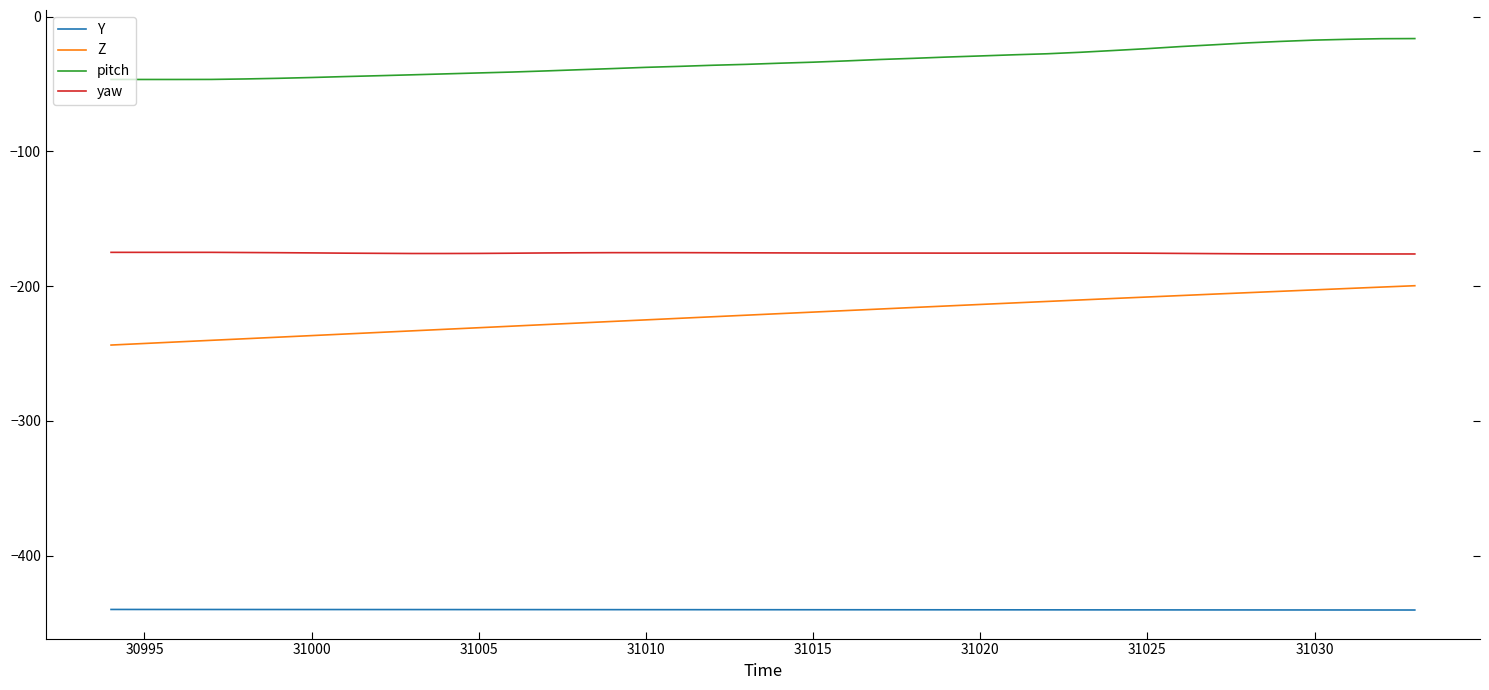

What is the highest value of the yaw series?

-175.0